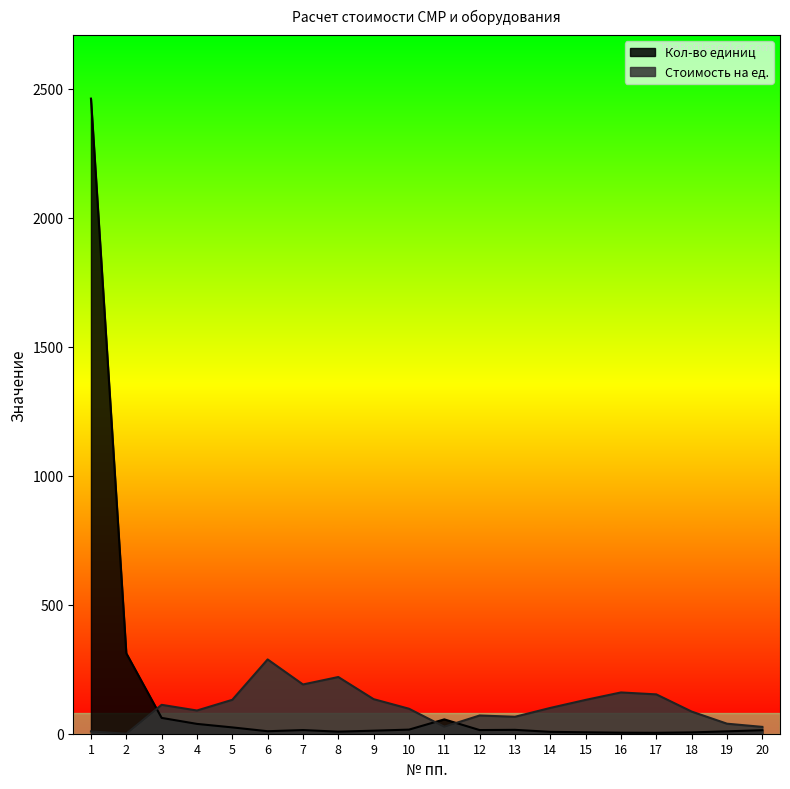

Which series has the widest spread of values?

Кол-во единиц